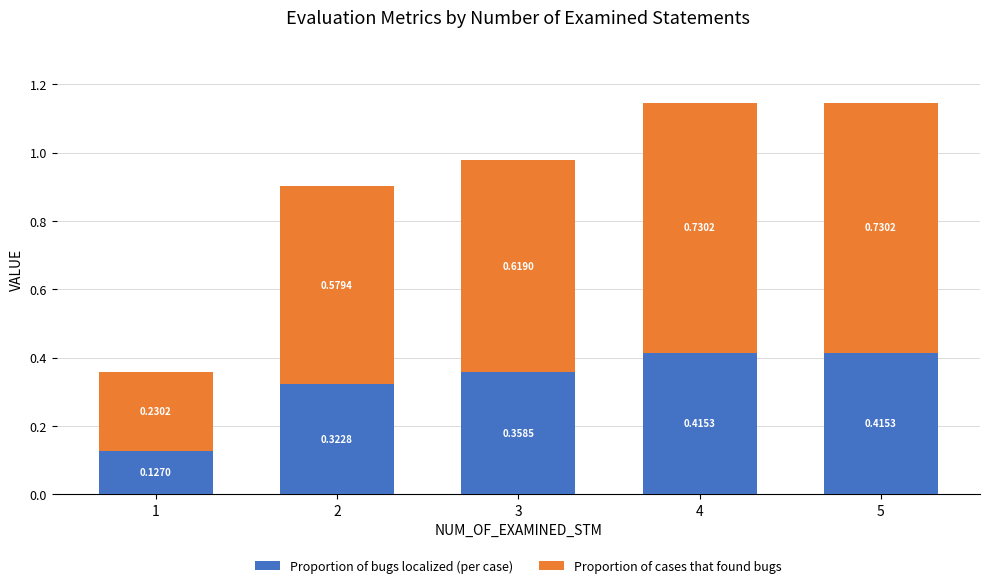

What are all the series names shown in the legend?

Proportion of bugs localized (per case), Proportion of cases that found bugs